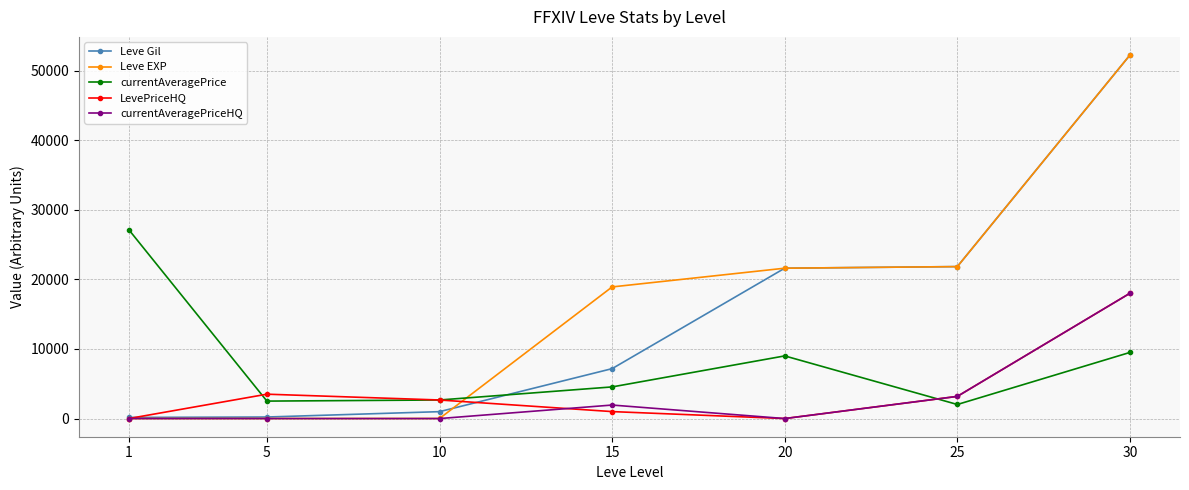

Does the chart have visible grid lines?

Yes